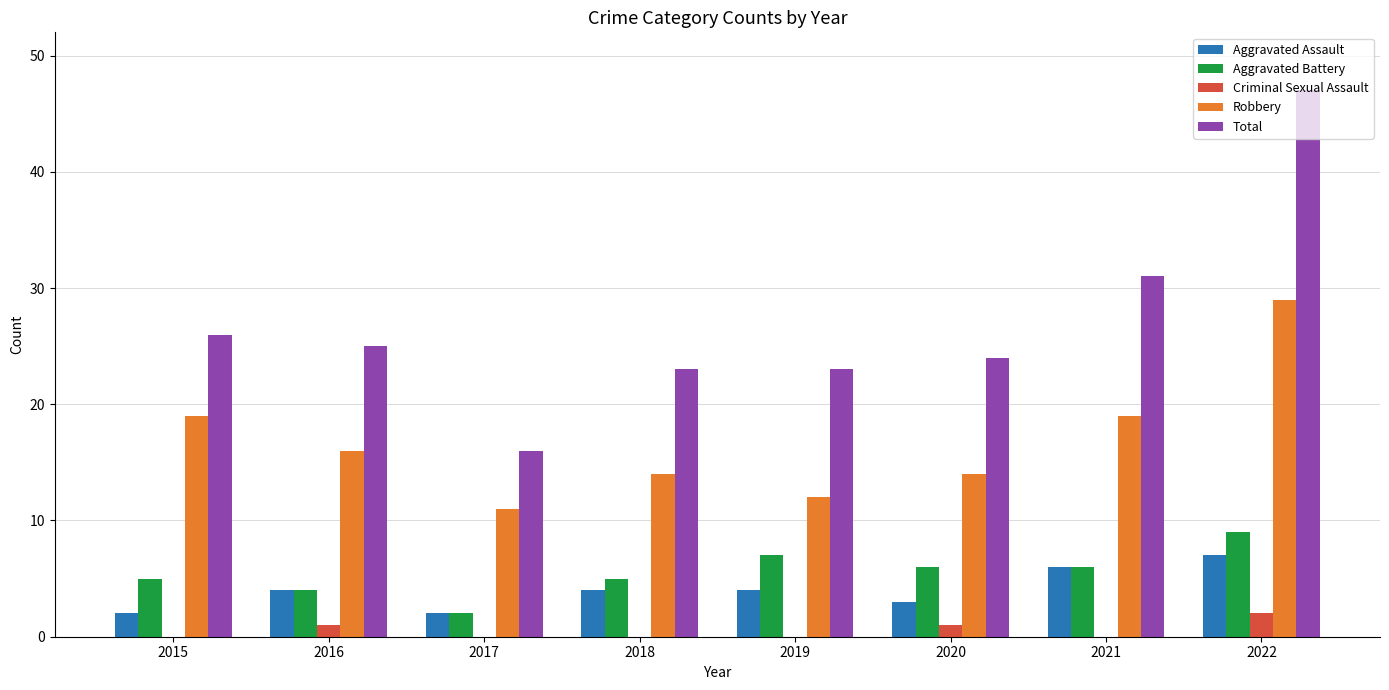

Is it true that Total equals 19 at 2022?

False